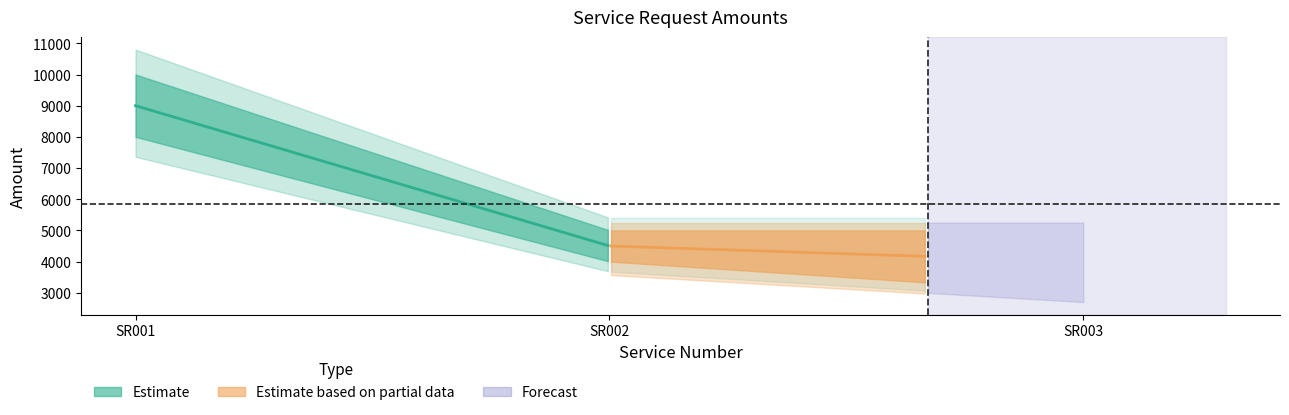

At which category is the sum across all series the highest?

SR001